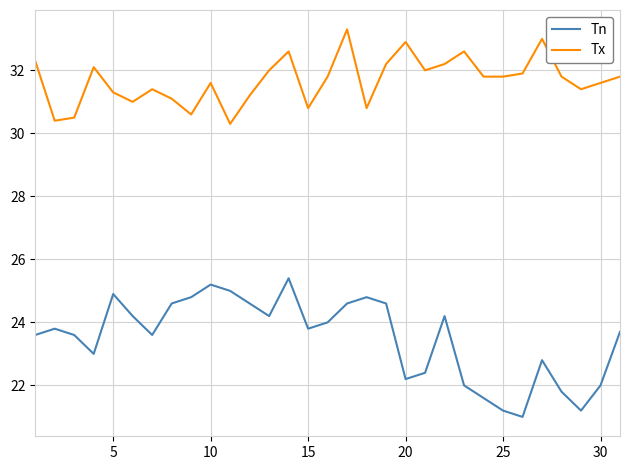

Which series has the largest total across all categories?

Tx